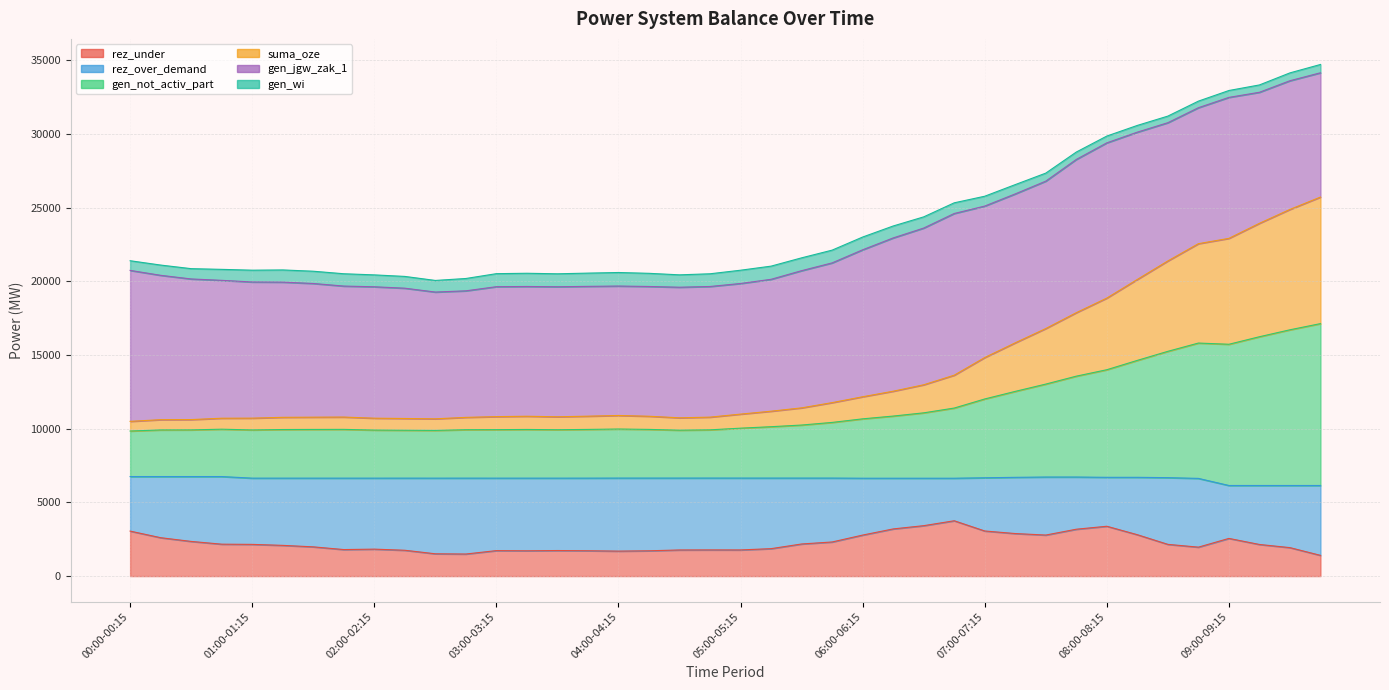

At which category is the sum across all series the highest?

09:45-10:00